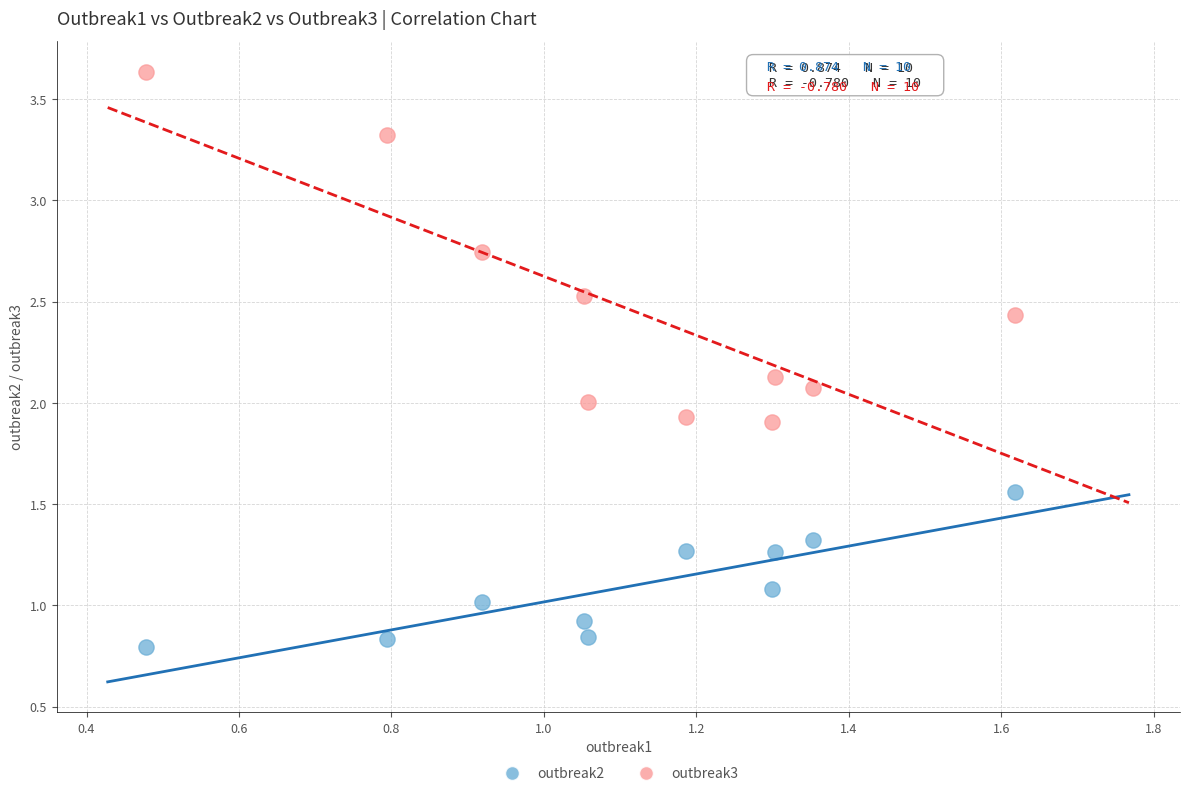

Which series contains the lowest Y value?

outbreak2